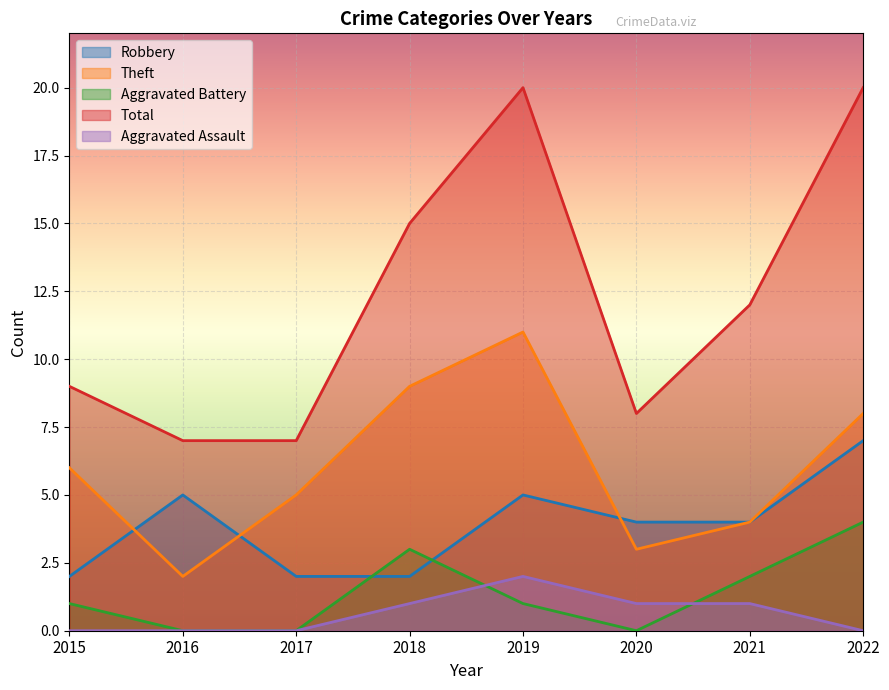

True or false: Theft and Aggravated Assault cross at least once.

False